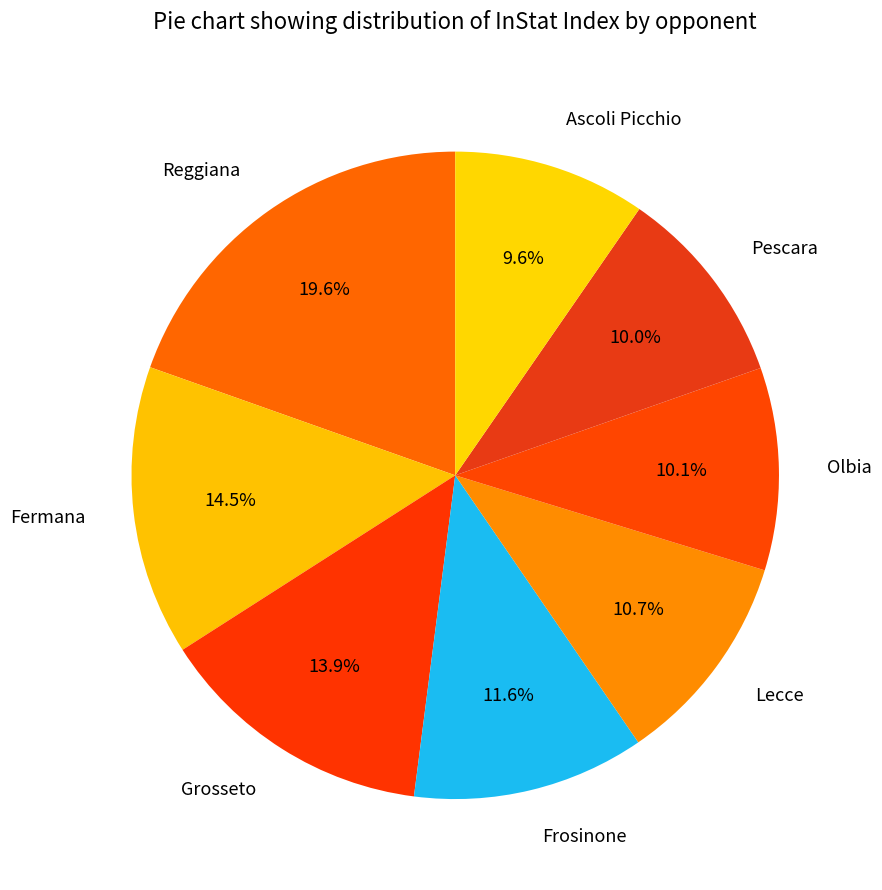

How many segments does this pie chart have?

8